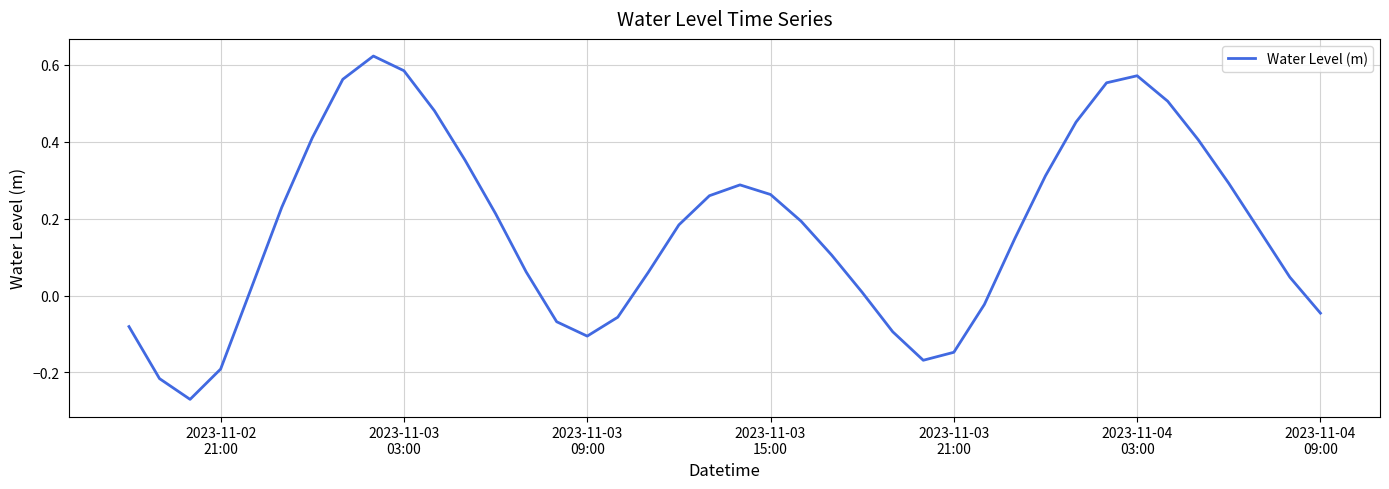

Does the chart have visible grid lines?

Yes